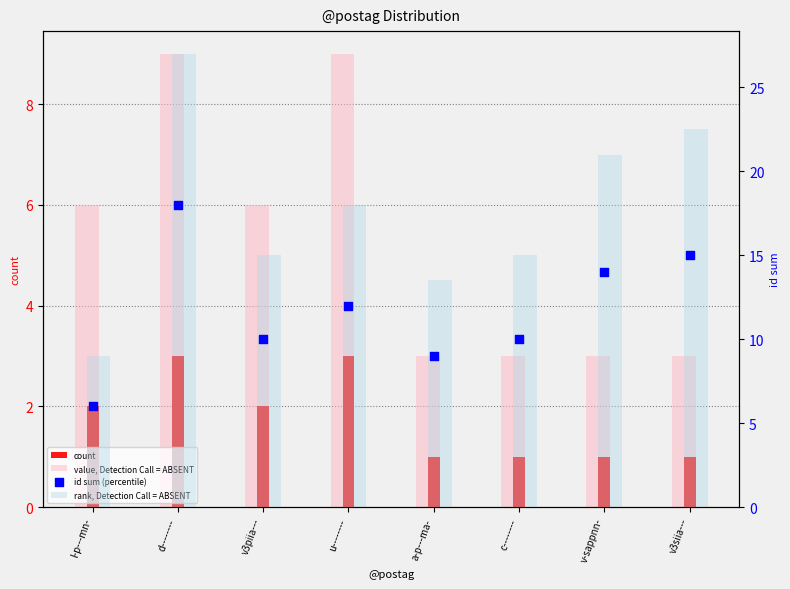

What is the total value across all series at d--------?

57.0